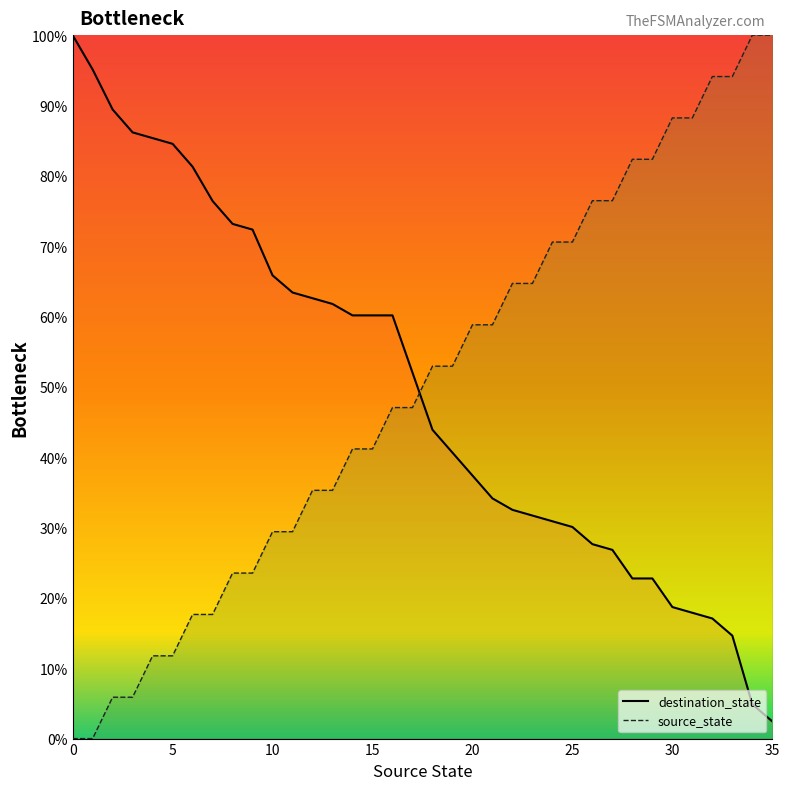

How many data points in destination_state are less than 52?

18